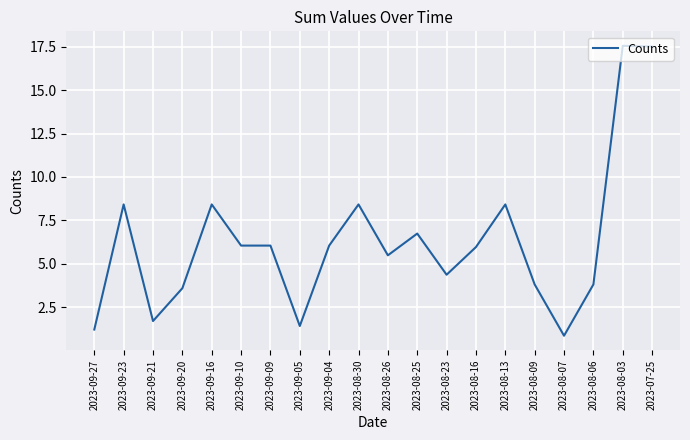

Reading right to left, list all the values displayed in this chart.

17.5	17.5	3.8	0.9	3.8	8.4	6.0	4.4	6.7	5.5	8.4	6.0	1.4	6.0	6.0	8.4	3.6	1.7	8.4	1.2